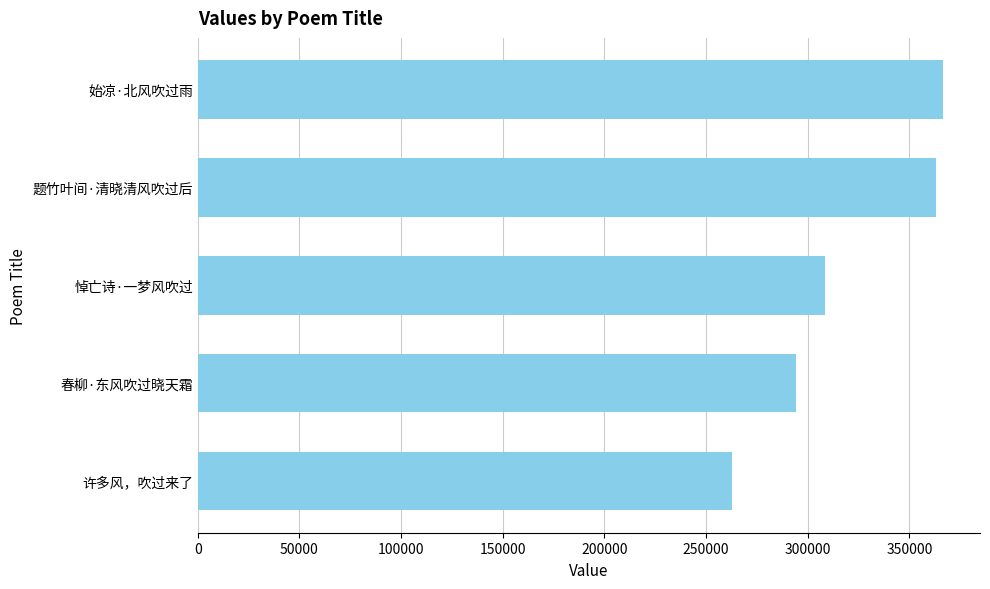

Approximately how many times larger is the value at 许多风，吹过来了 compared to 题竹叶间·清晓清风吹过后?

0.7